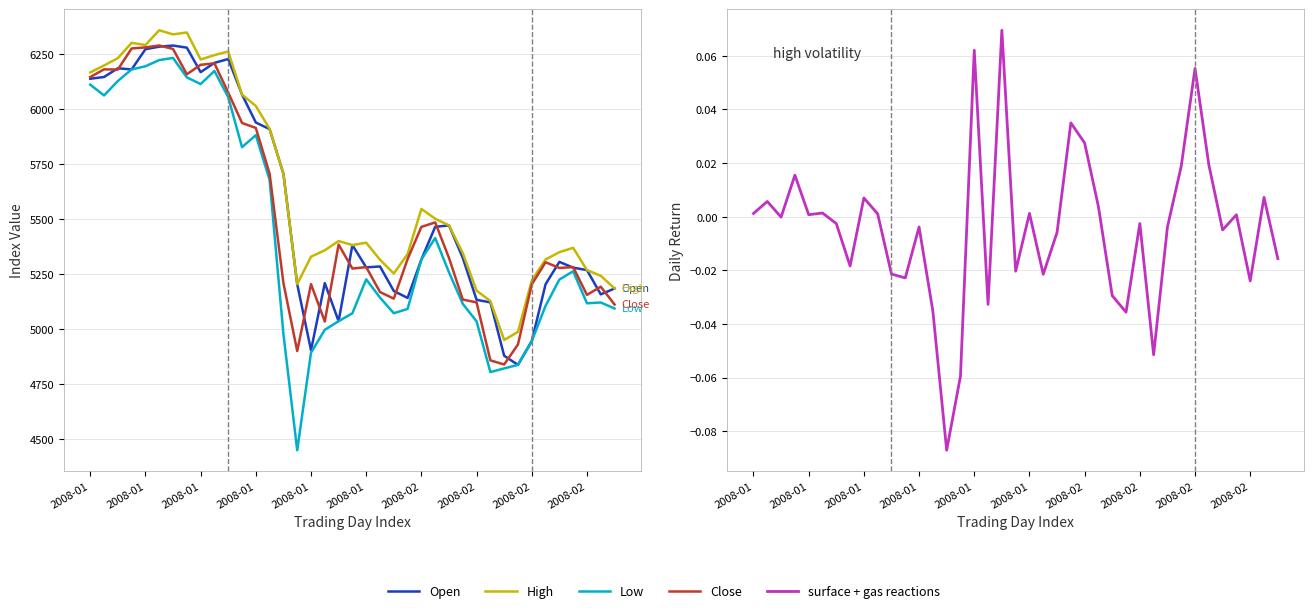

How many times do Open and Close cross each other?

19